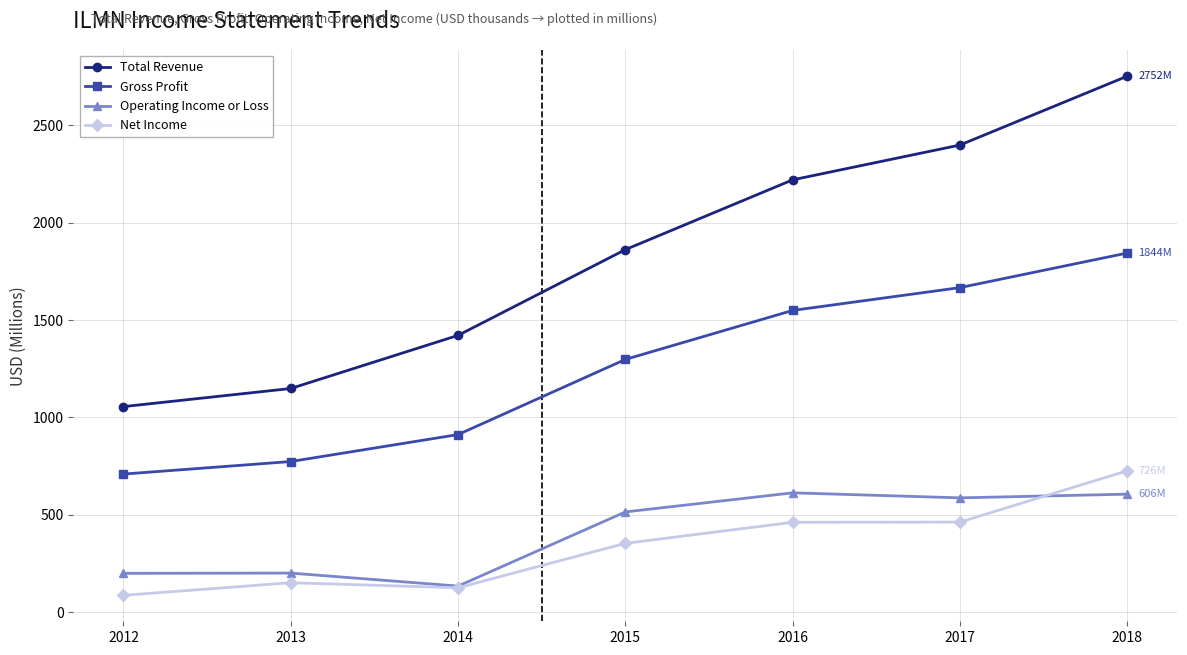

How many lines are shown in the chart?

4